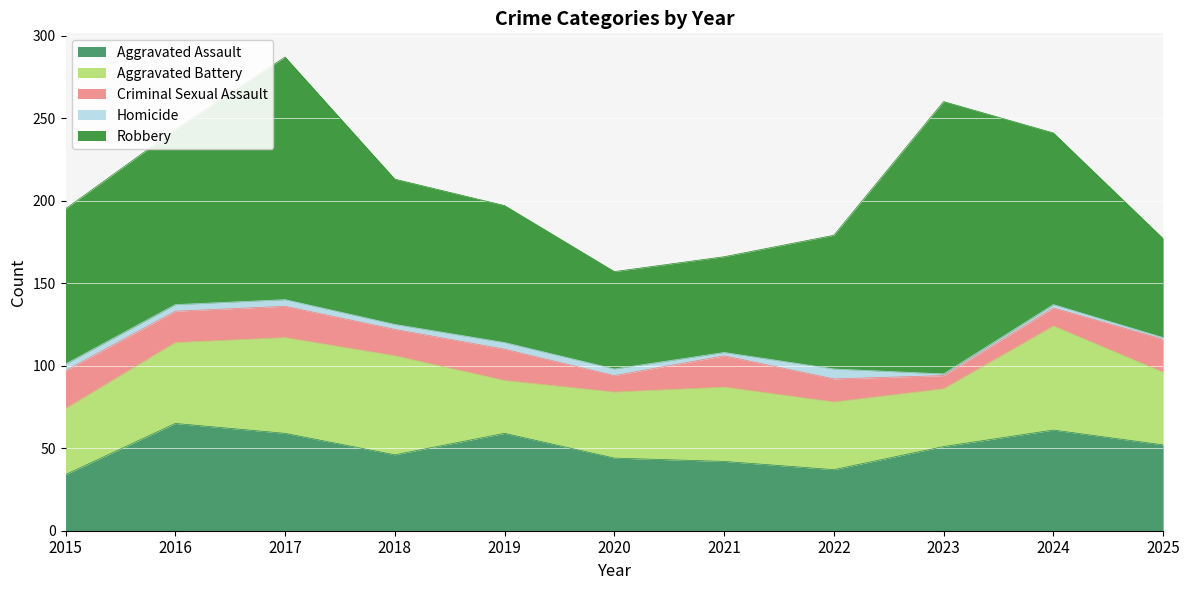

Count the number of data series in this chart.

5